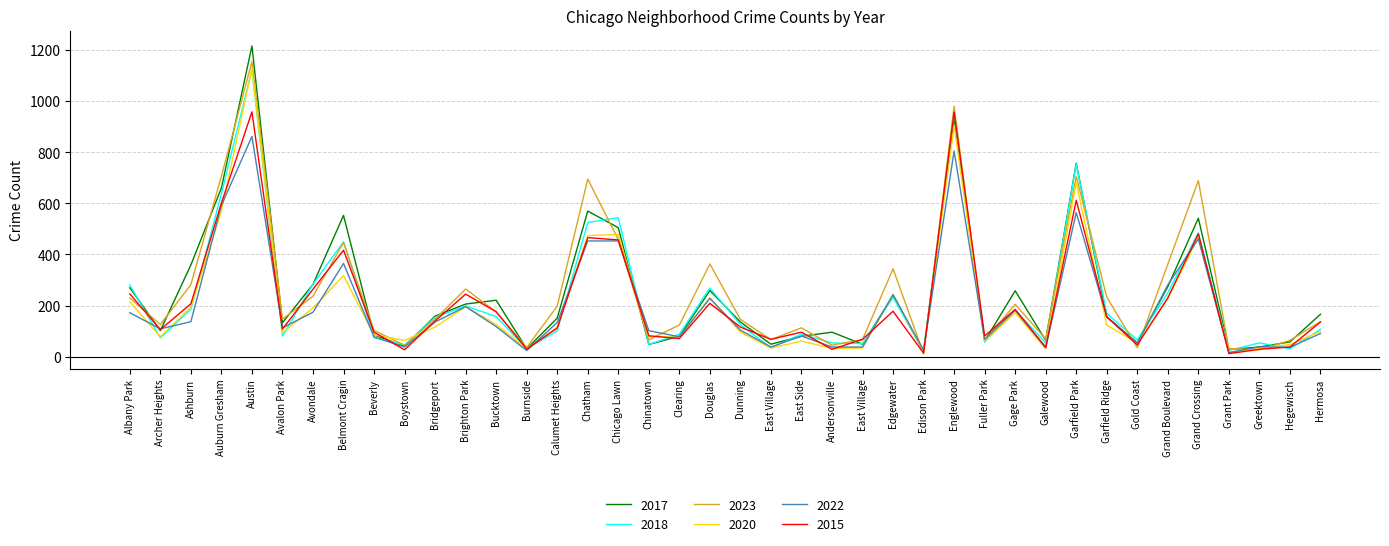

Is this an area chart (filled region under the line)?

No